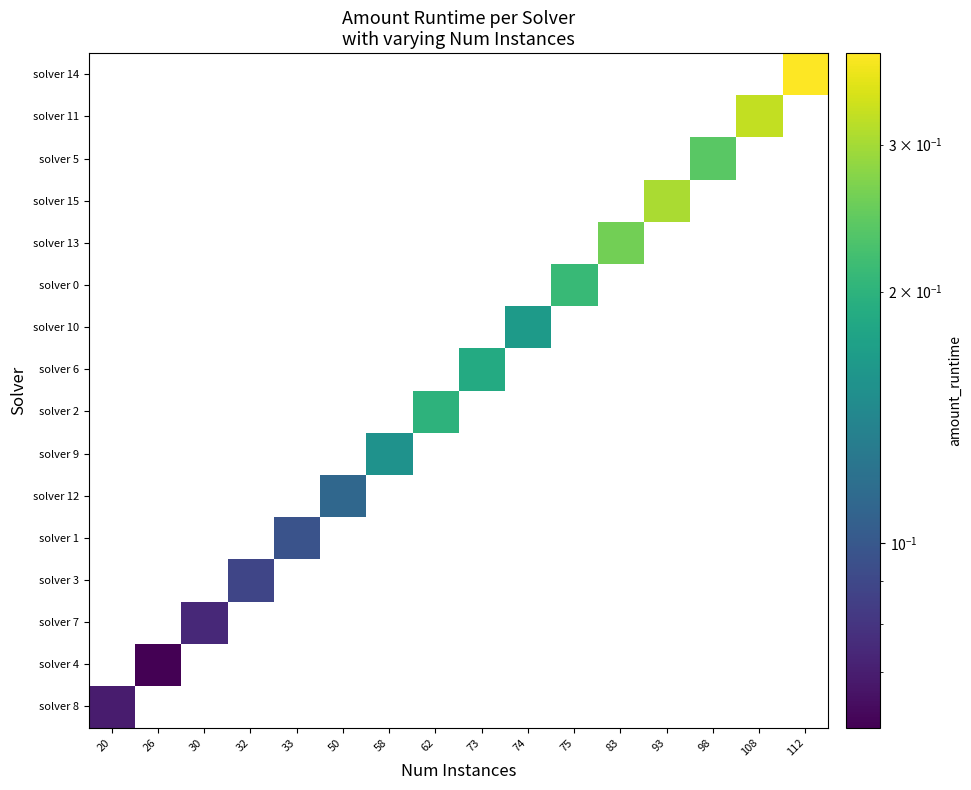

At which category does the chart reach its peak across all series?

112